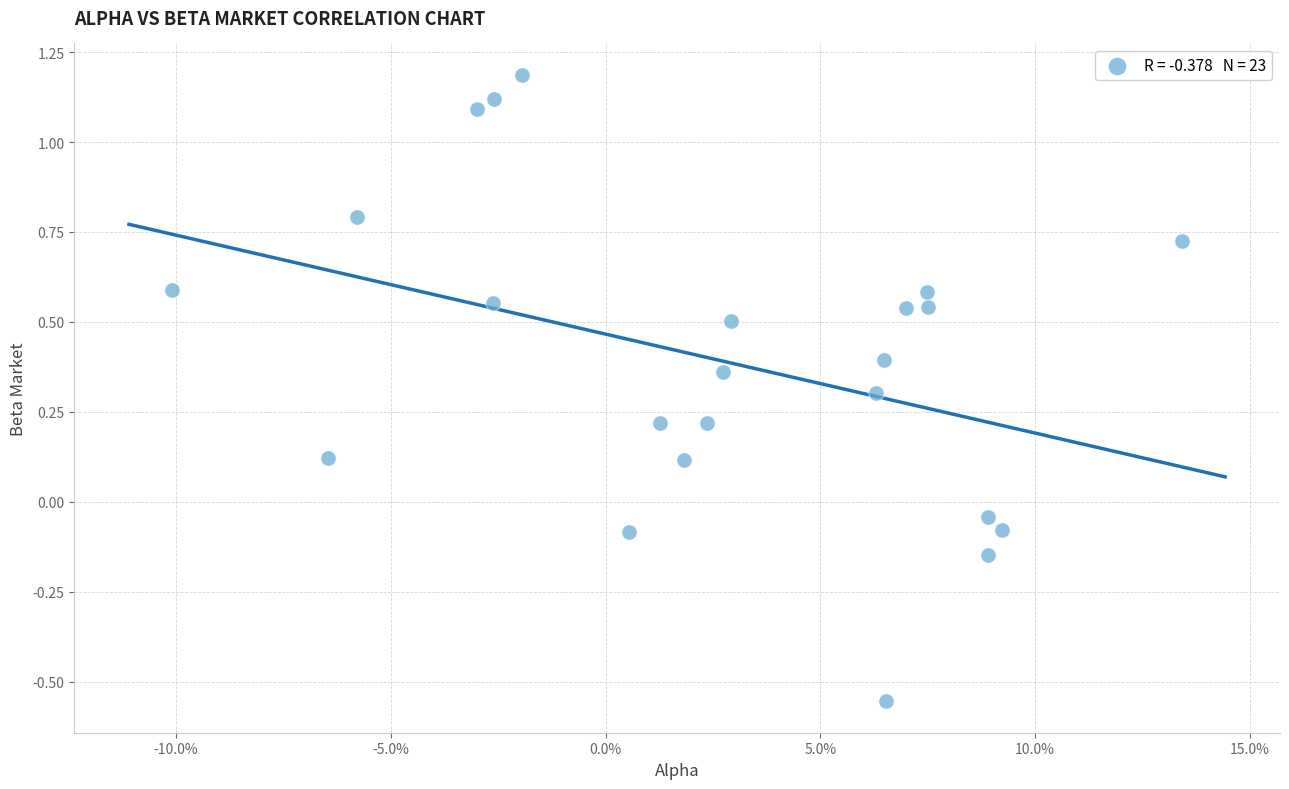

What is the range of Y values (max minus min)?

1.7